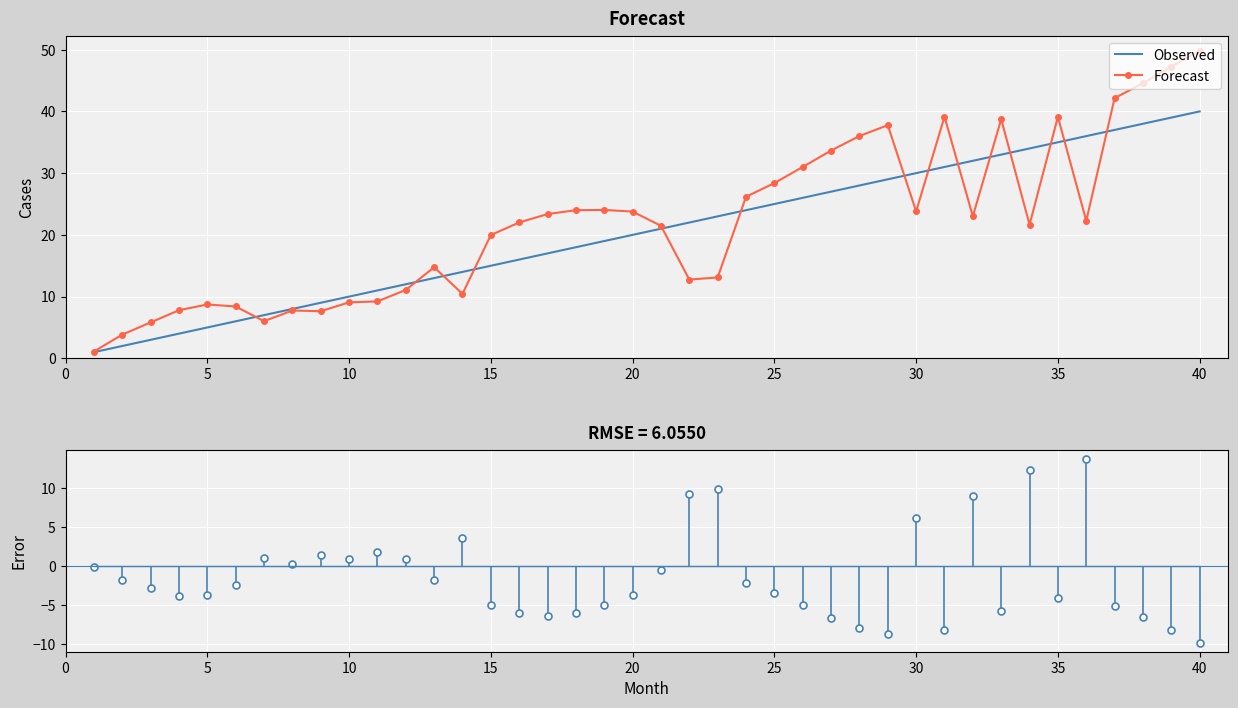

True or false: Observed has more than 1 interior local peaks.

False